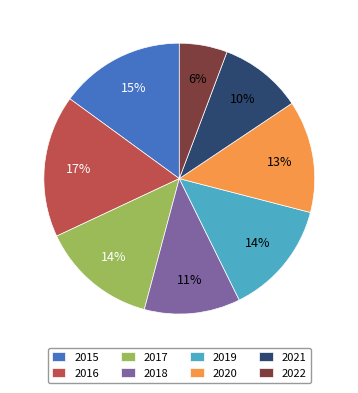

Between 2015 and 2022, which is larger?

2015